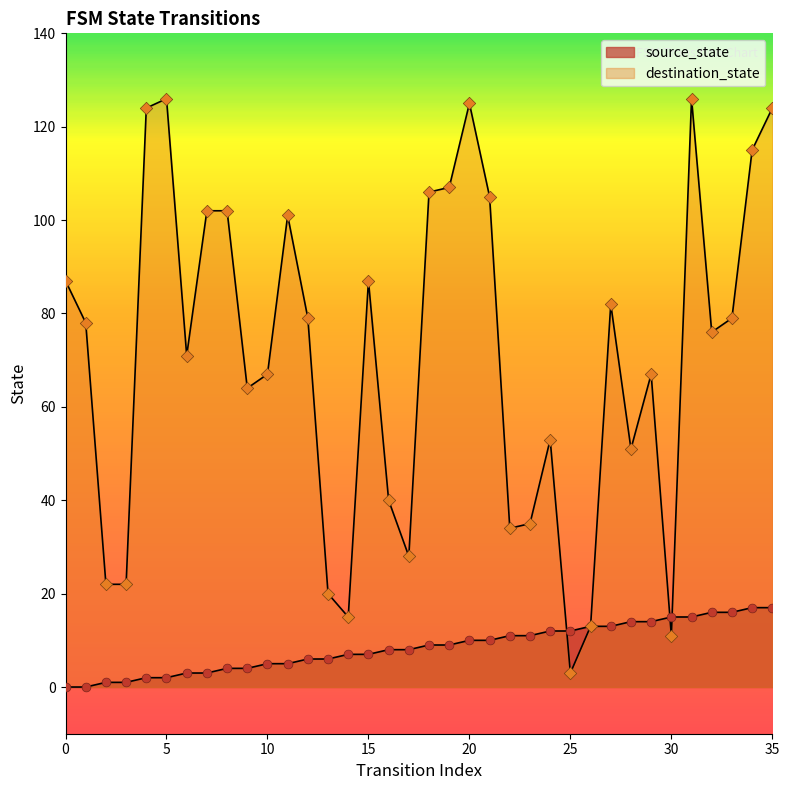

Which series has the largest total across all categories?

destination_state